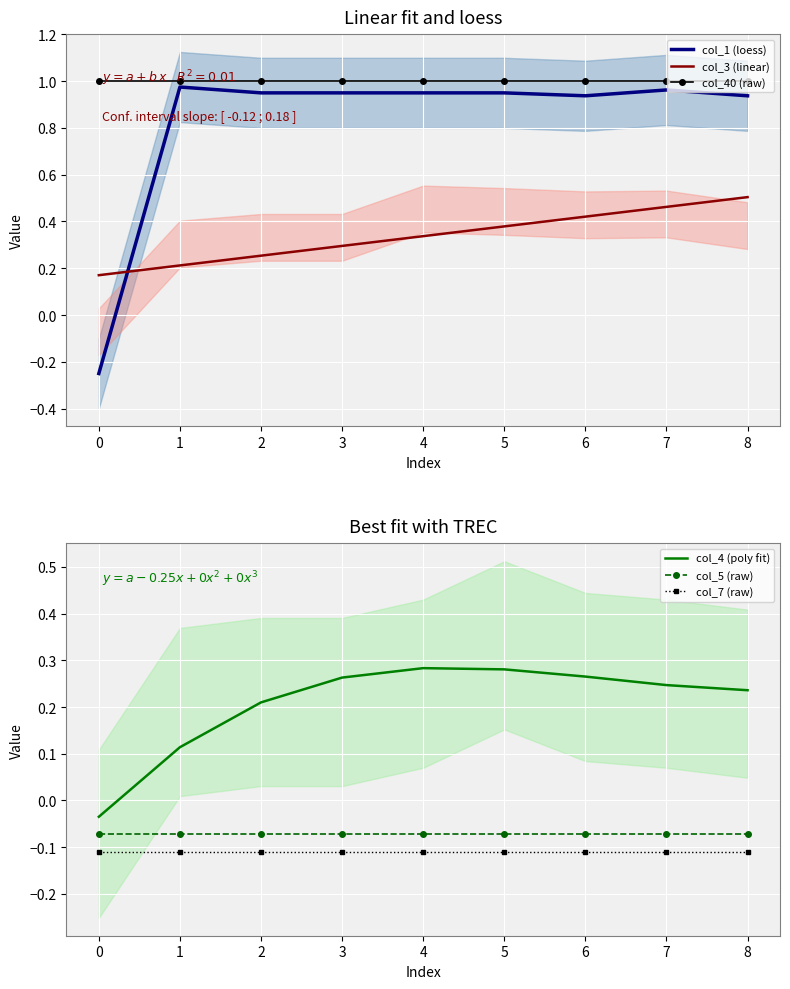

What is the minimum value shown in the chart?

-0.2